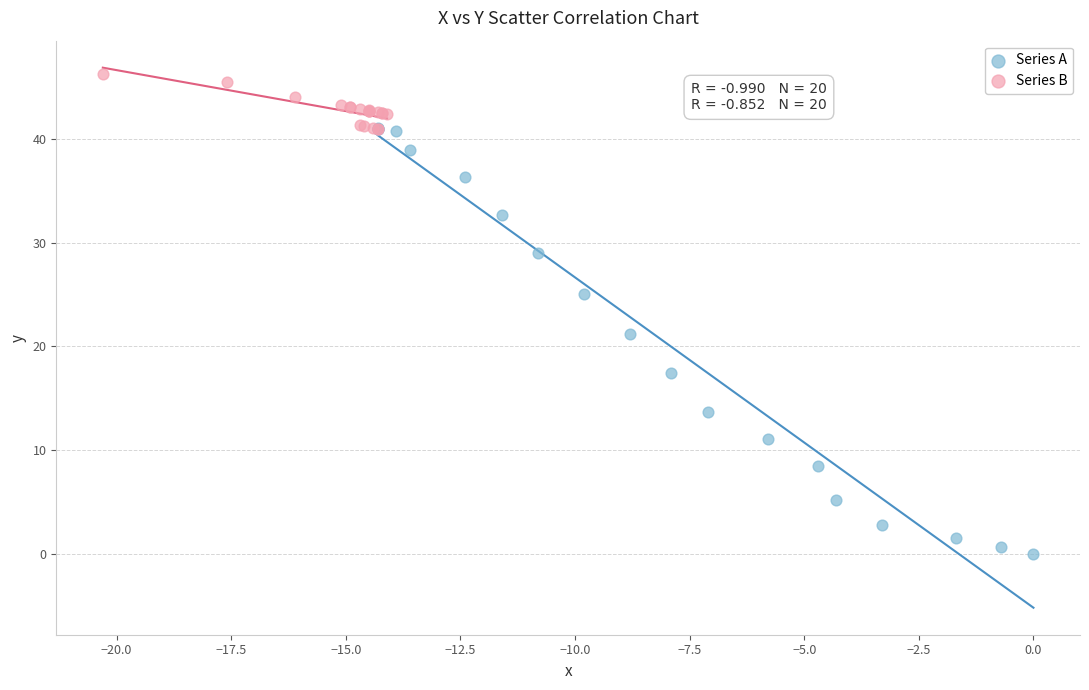

Which series has the widest spread of Y values?

Series A